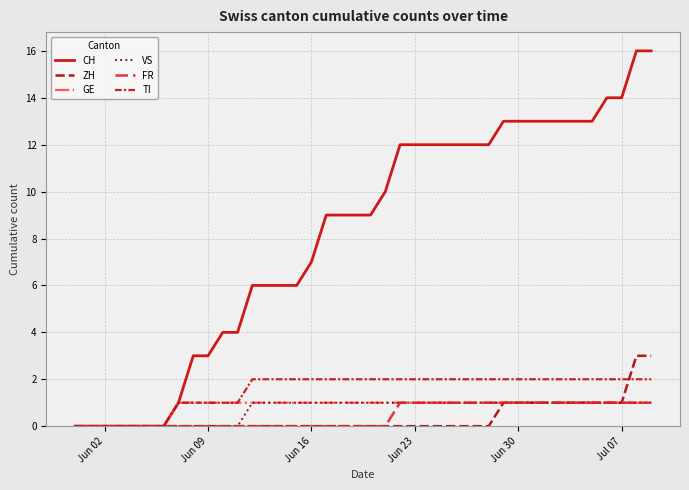

Where is VS nearest to the value 0?

Jun 02